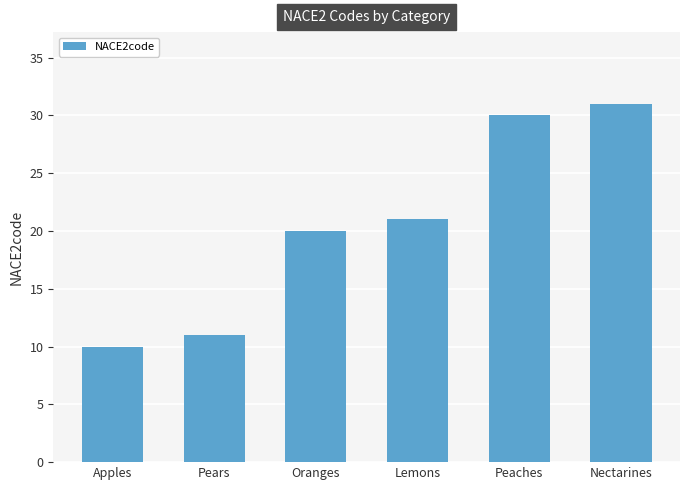

What is the ratio of the value at Oranges to the value at Pears?

1.8